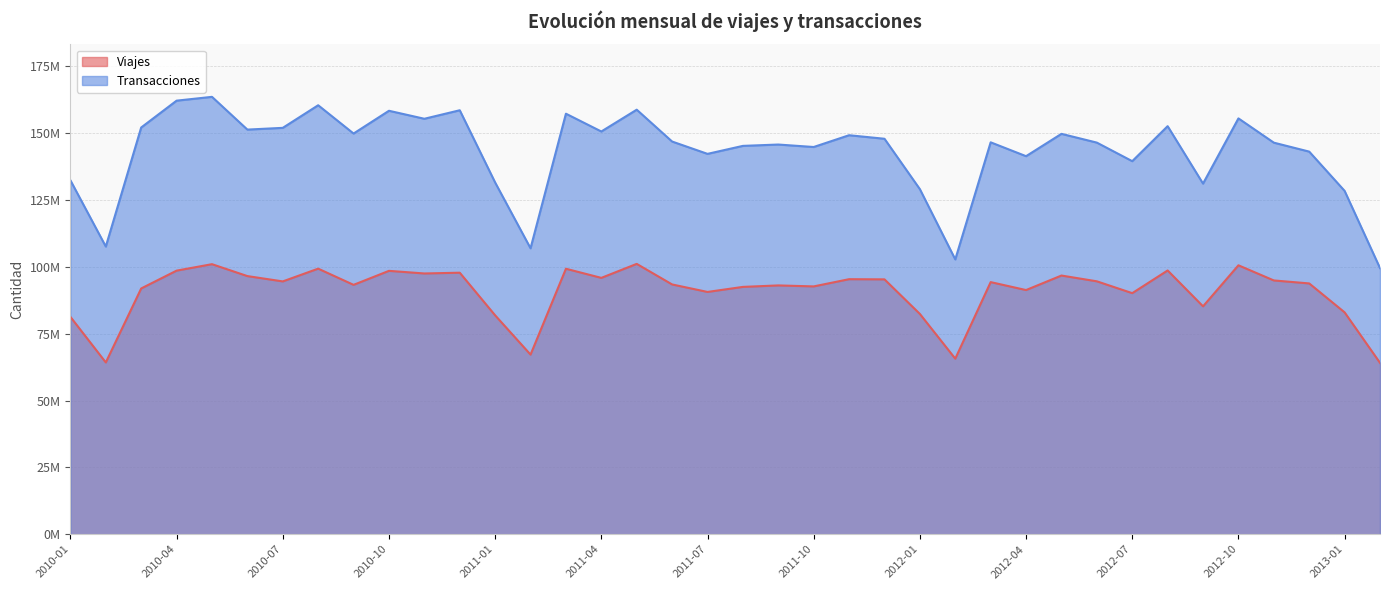

Which category has the lowest value in the Transacciones series?

2013-02